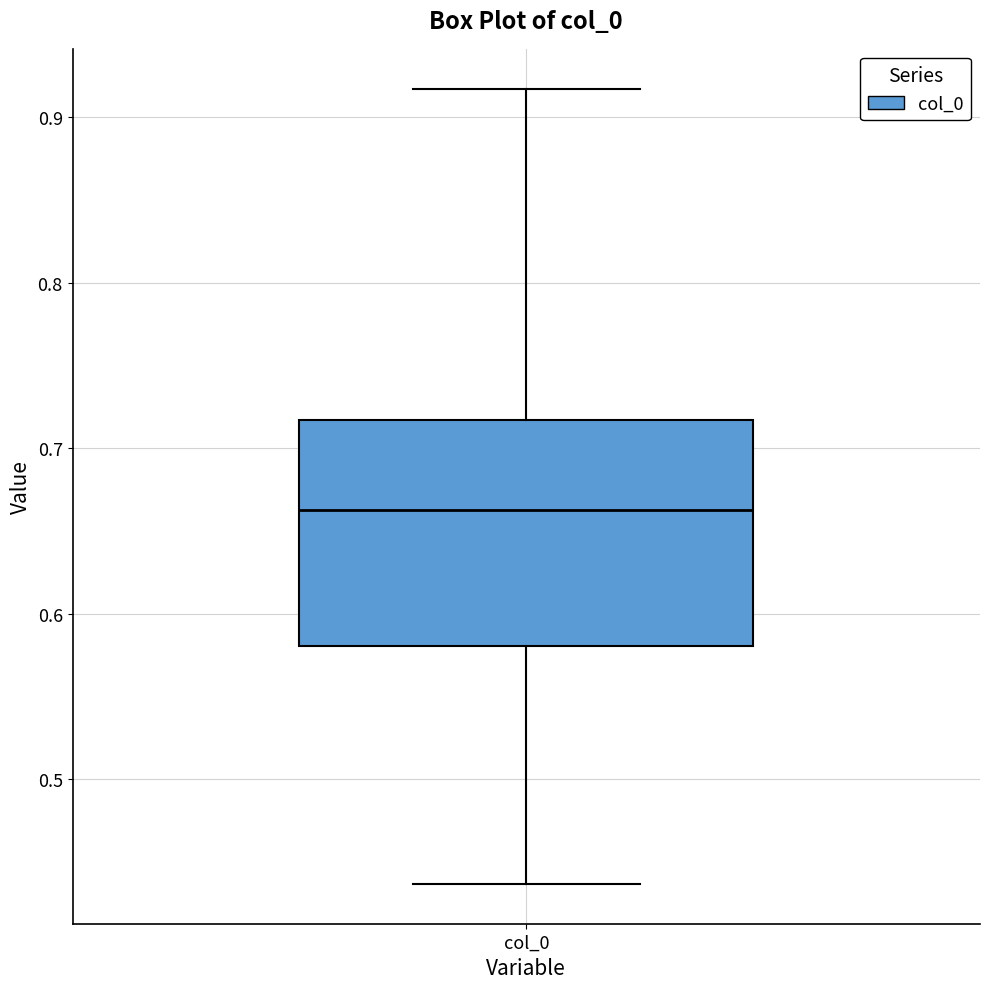

Read this box plot against the y-axis: the position of the median line, the range covered by the box, and the ends of both whiskers. The values are not printed on the chart, so give them approximately, as read against the axis.

median 0.66, box 0.58 to 0.72, whiskers 0.44 to 0.92